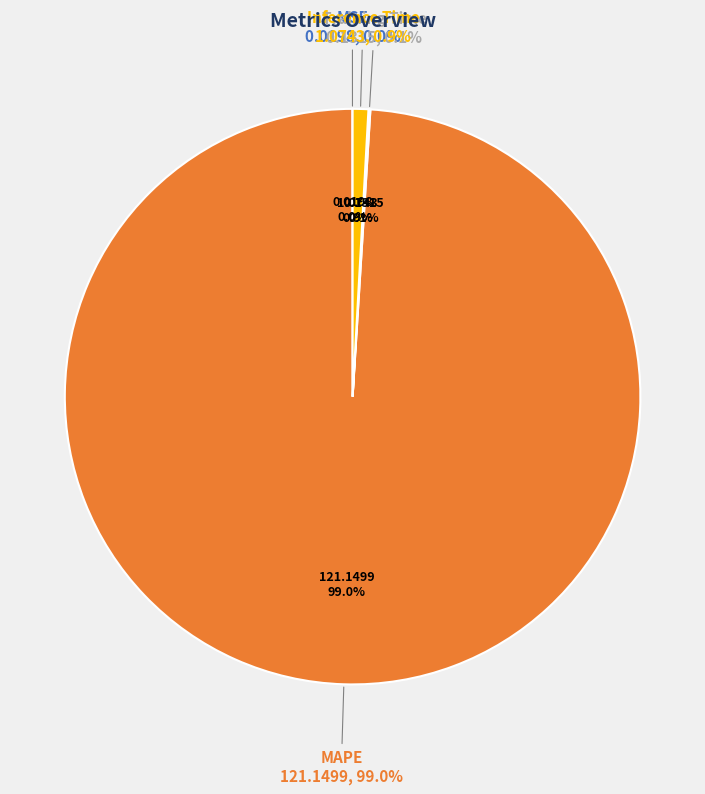

Count the number of slices in the pie.

4